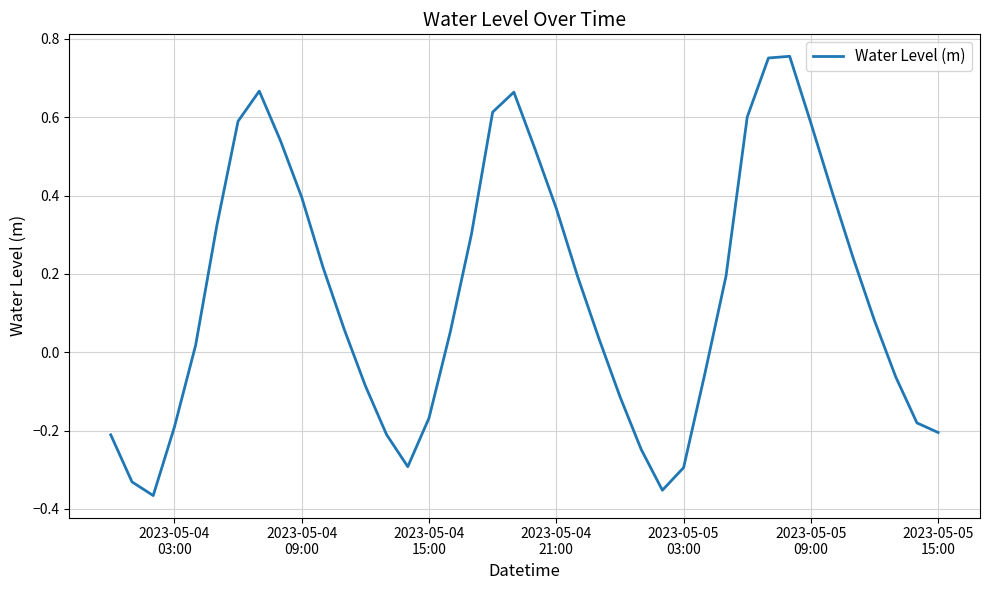

What is the difference between the maximum and minimum values?

1.1